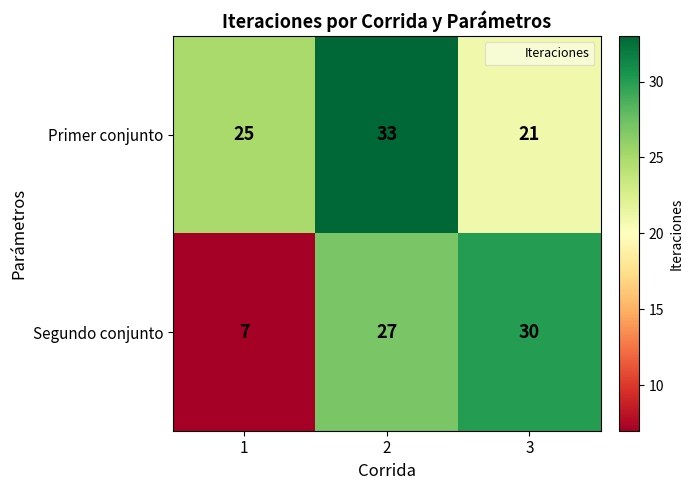

Reading right to left, list all the values displayed in this chart.

Primer conjunto: 3=21	2=33	1=25
Segundo conjunto: 3=30	2=27	1=7